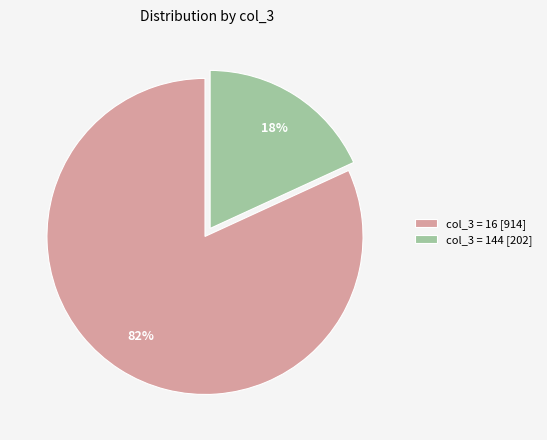

True or false: col_3 = 144 [202] accounts for 6% of the total.

False